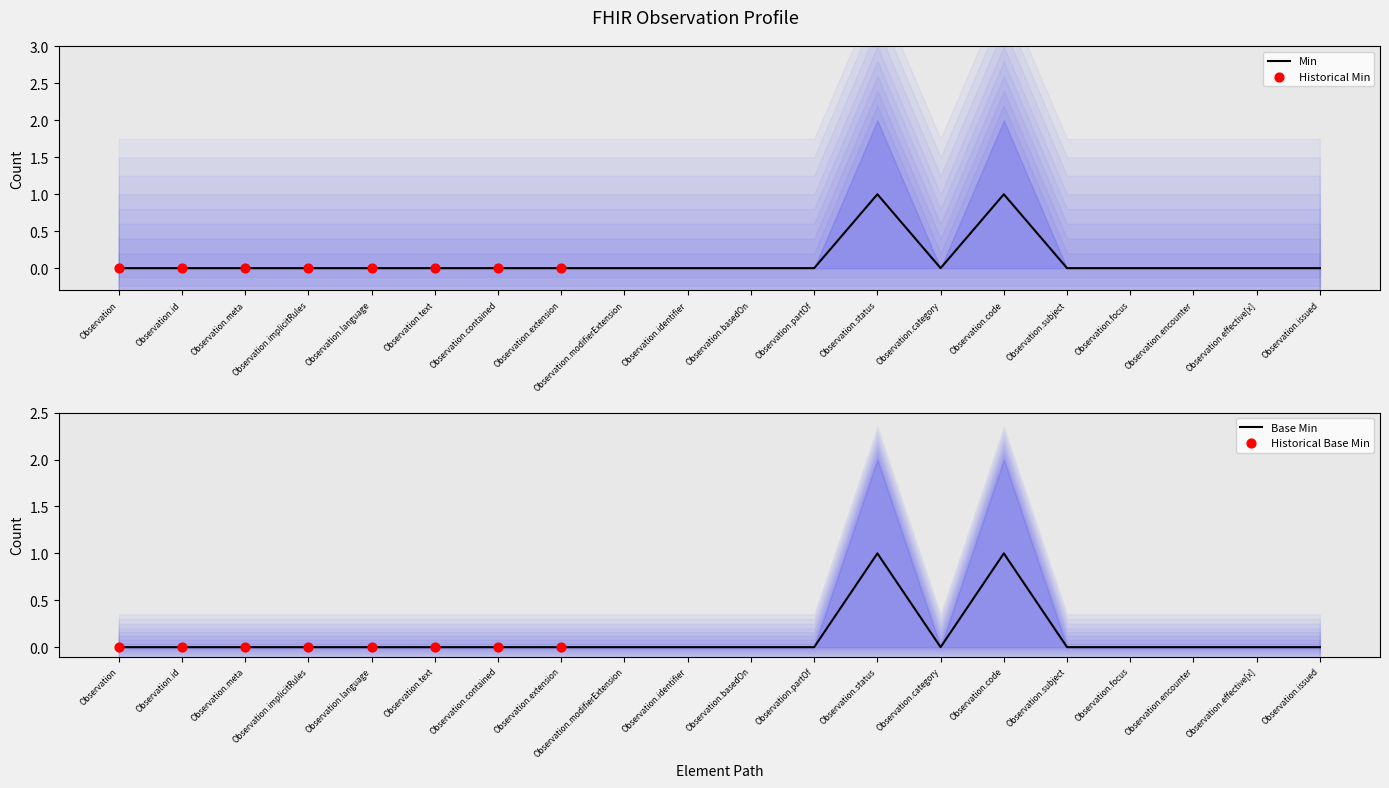

Which series has the largest total across all categories?

Min